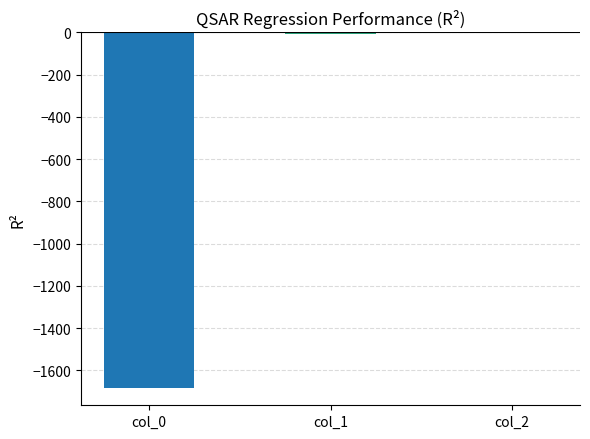

Between 4 and 18, which series saw the biggest shift?

col_0